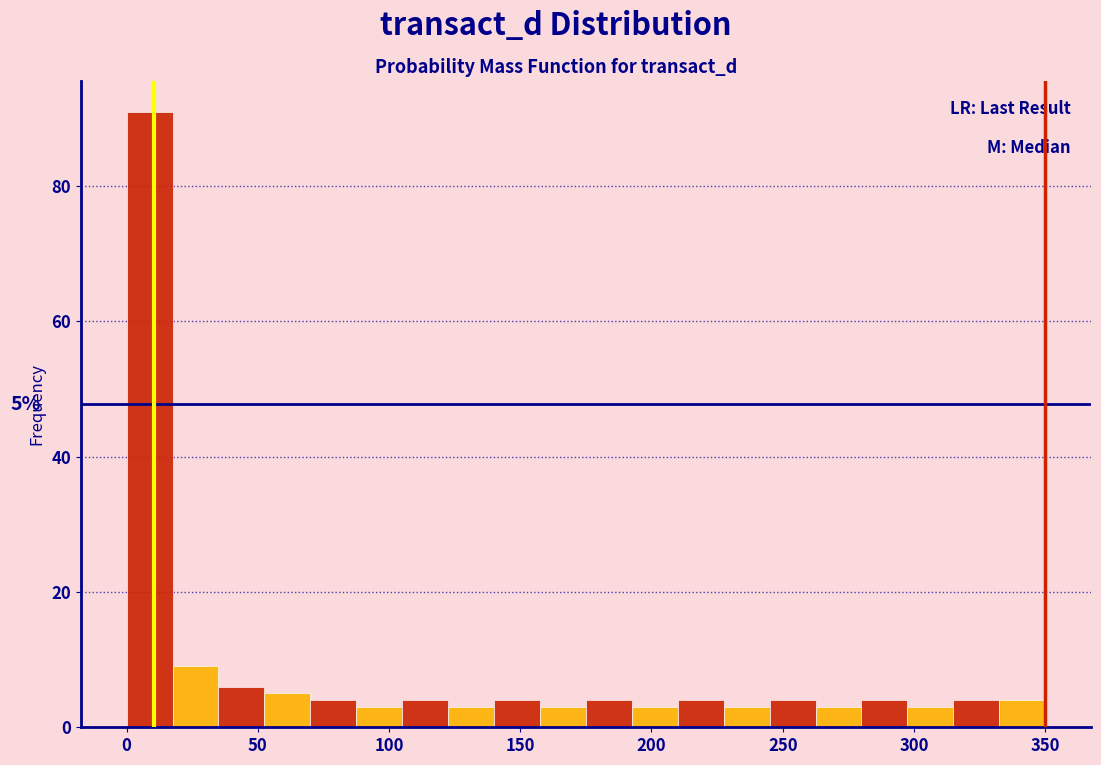

Read against the x-axis, roughly where is the centre of the tallest bar?

10